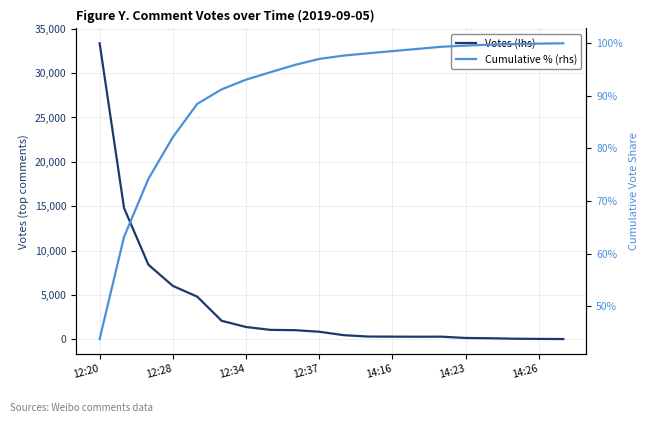

Does the chart have visible grid lines?

Yes